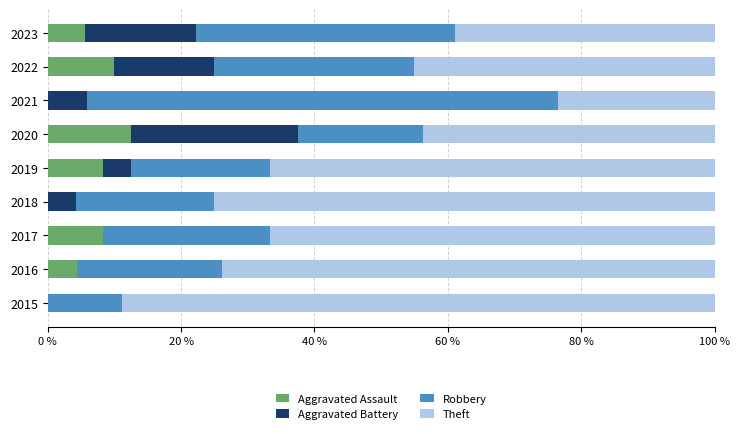

What is the total value across all series at 2016?

100.0